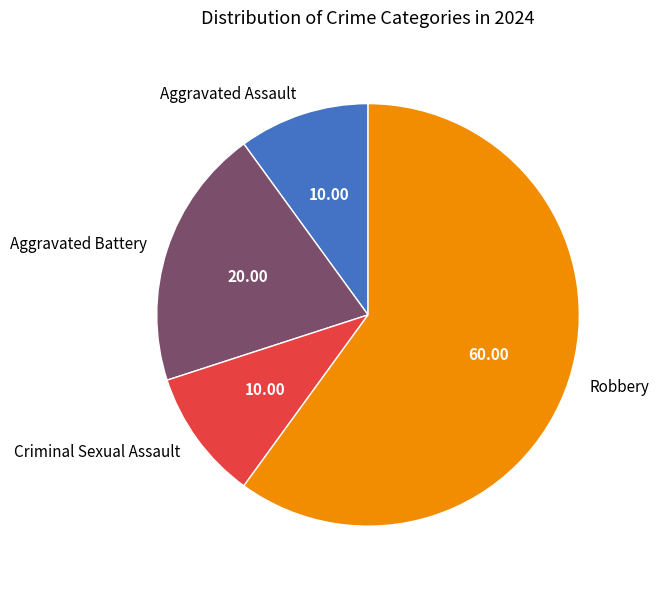

True or false: Robbery accounts for 71% of the total.

False